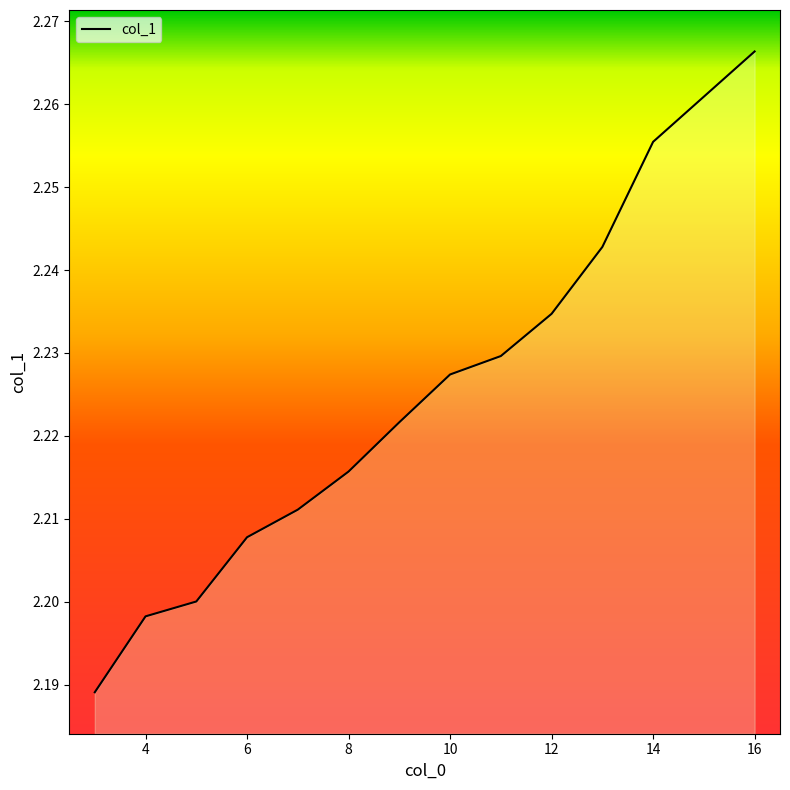

The value at 4 is 1.3. True or false?

False